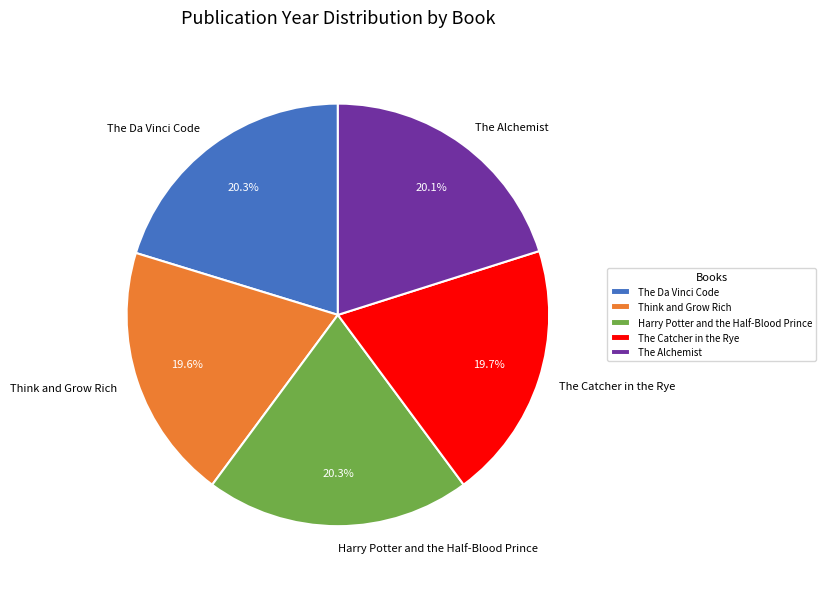

How many segments does this pie chart have?

5